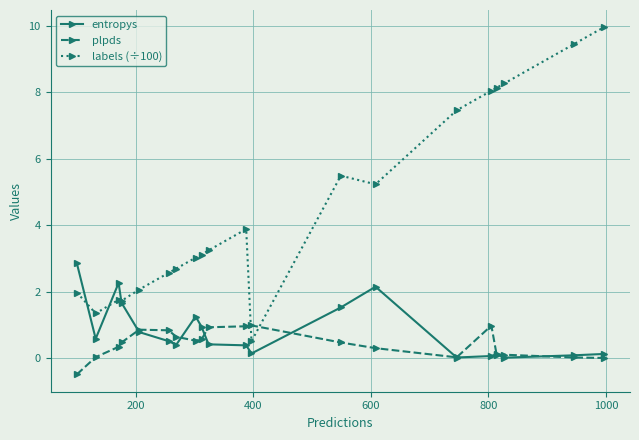

Which series has the largest range (max minus min)?

labels (÷100)